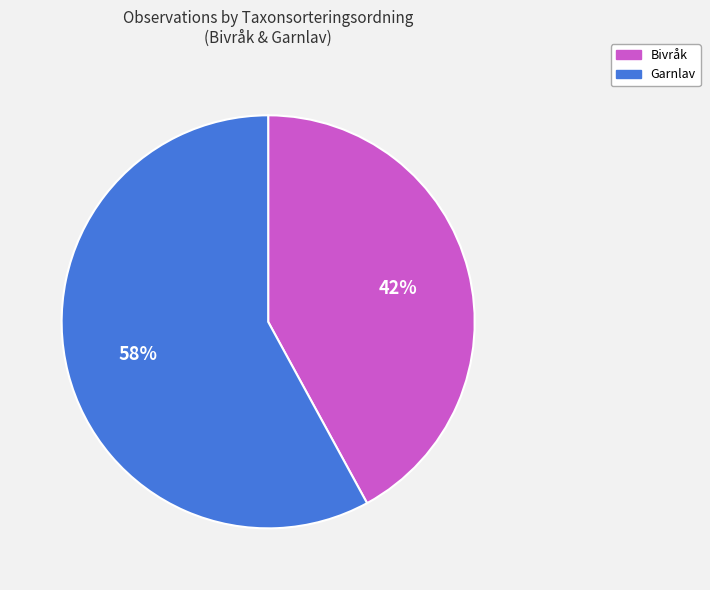

To the nearest percent, what is the average slice percentage?

50%